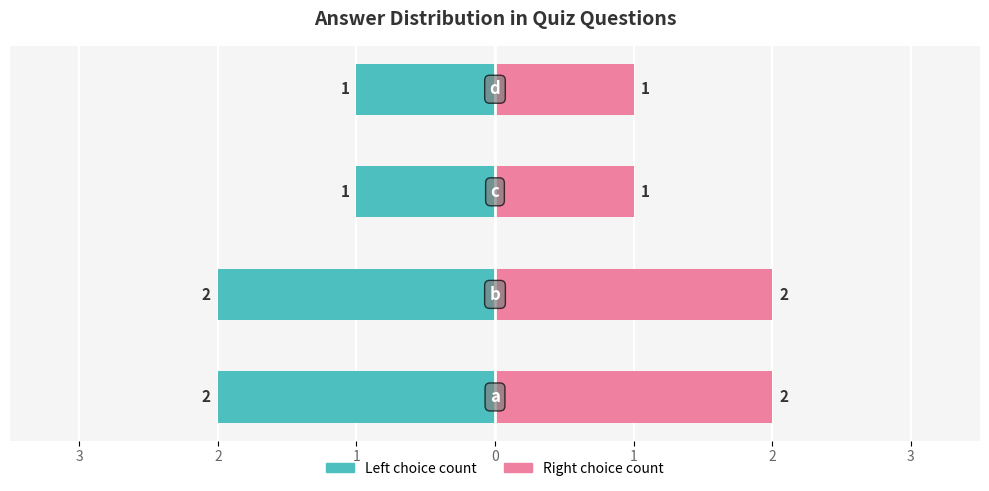

True or false: Left (teal) has a value of -2 at 2.

True